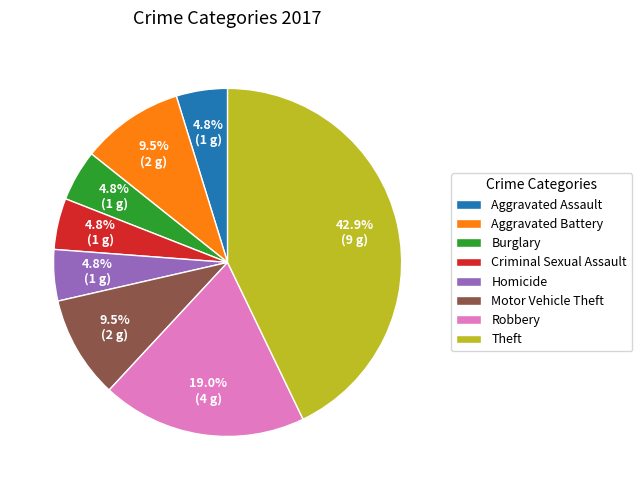

What is the largest slice in the pie chart?

Theft